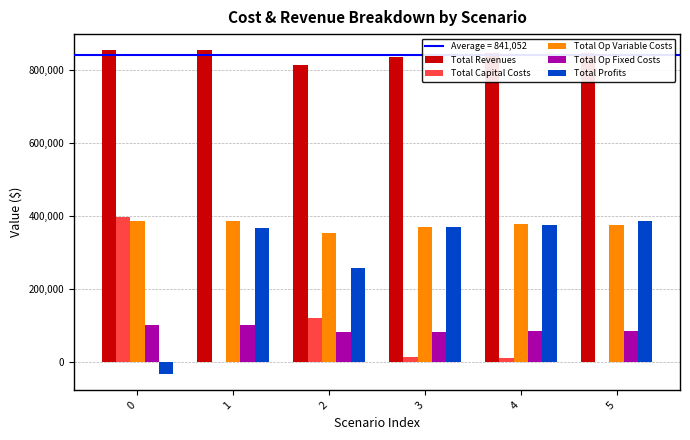

Does the chart contain stacked bars?

No